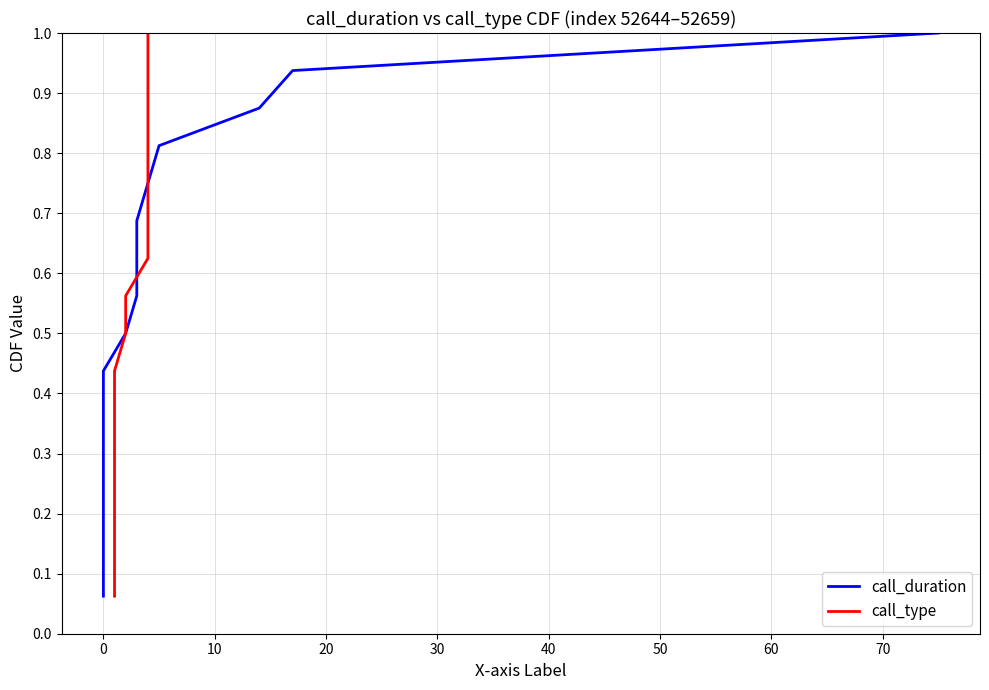

How many lines are shown in the chart?

2